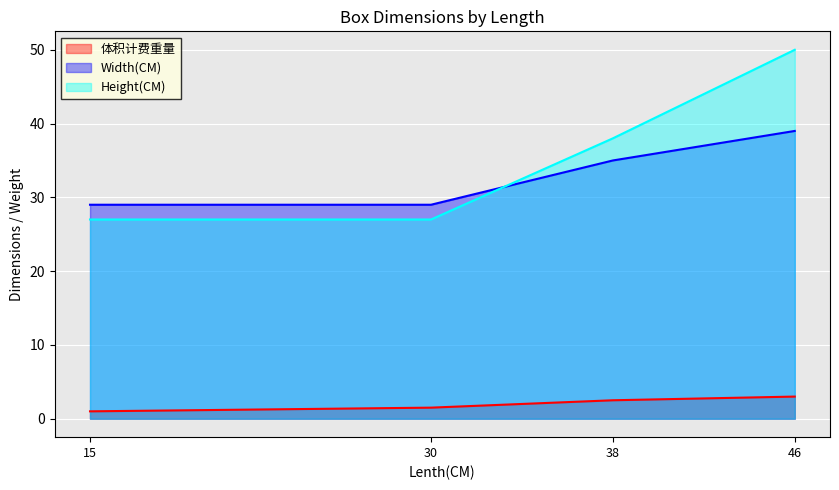

What is the difference between the maximum and minimum values in the 体积计费重量 series?

2.0